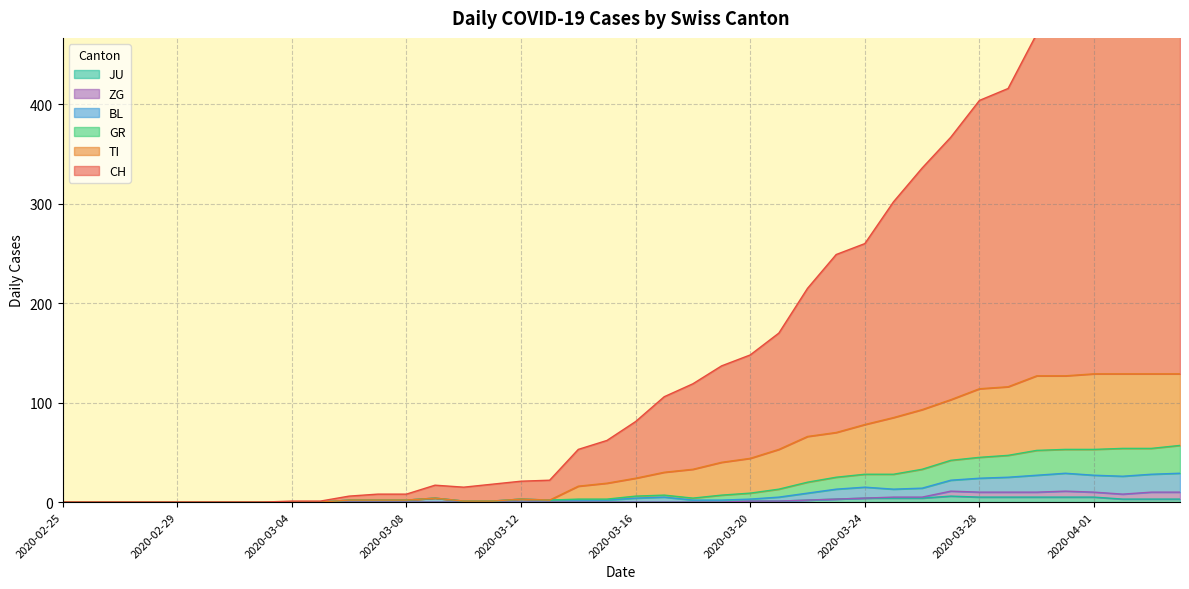

Between 2020-03-24 and 2020-03-05, which is larger?

2020-03-24